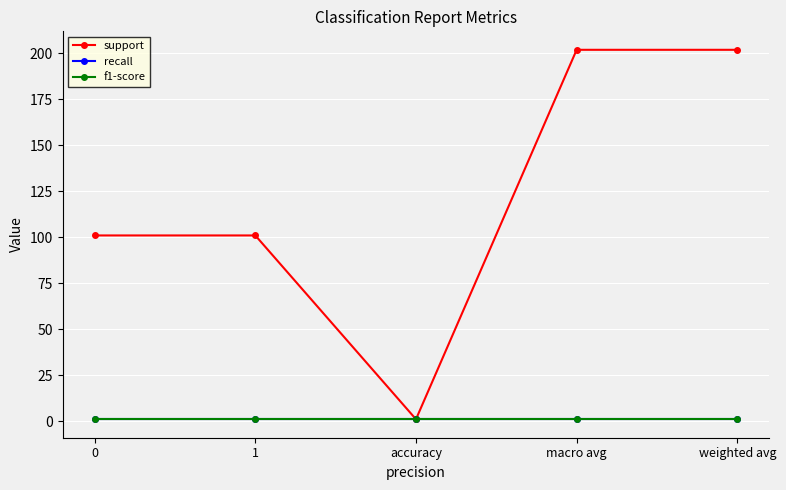

At which label does support first exceed 101?

macro avg